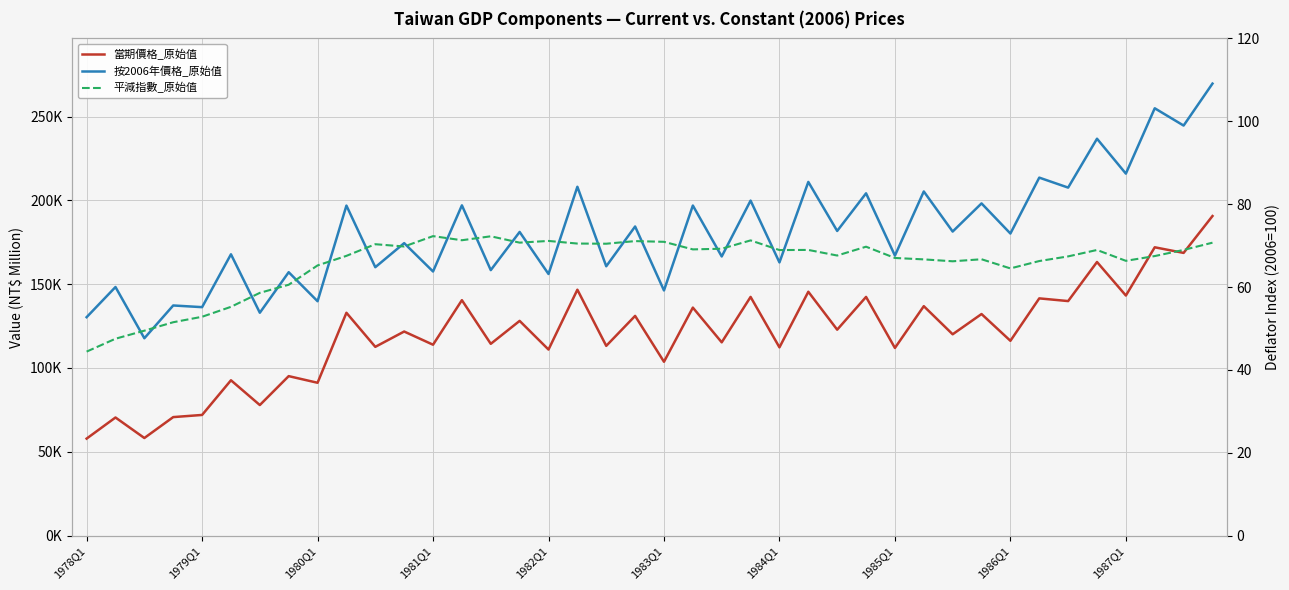

What is the difference between the maximum and minimum values in the 按2006年價格_原始值 series?

151904.0